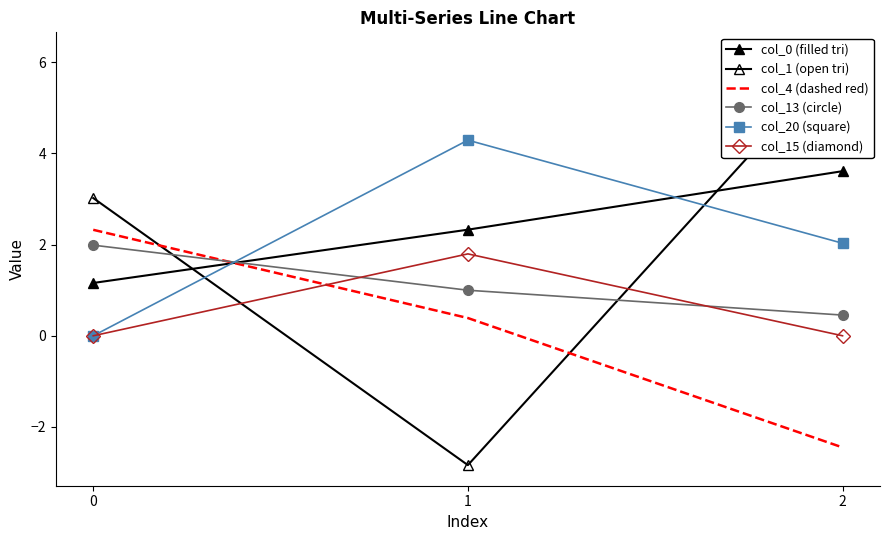

Reading left to right, transcribe all the data shown in this chart.

col_0 (filled tri): 1.2	2.3	3.6
col_1 (open tri): 3.0	-2.8	6.2
col_4 (dashed red): 2.3	0.4	-2.4
col_13 (circle): 2.0	1.0	0.5
col_20 (square): 0.0	4.3	2.0
col_15 (diamond): 0.0	1.8	0.0